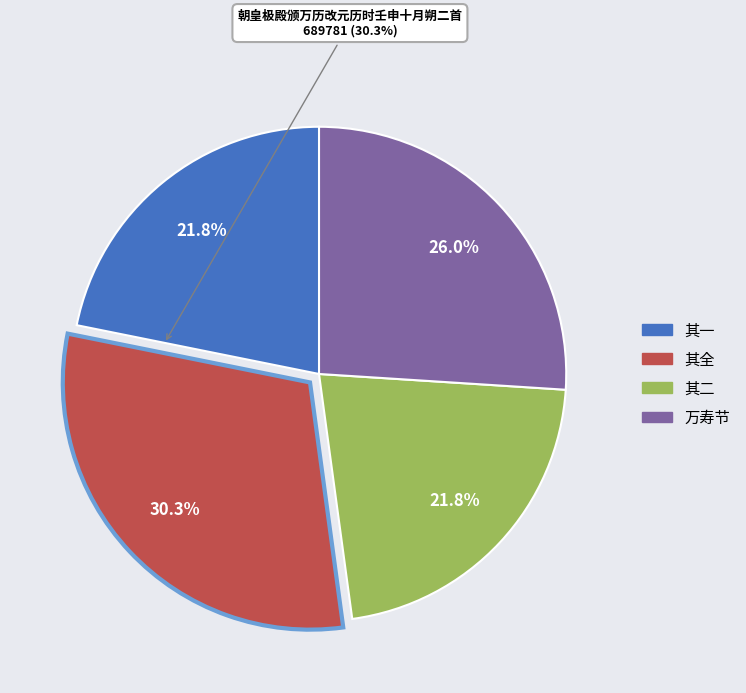

Count the number of slices in the pie.

4